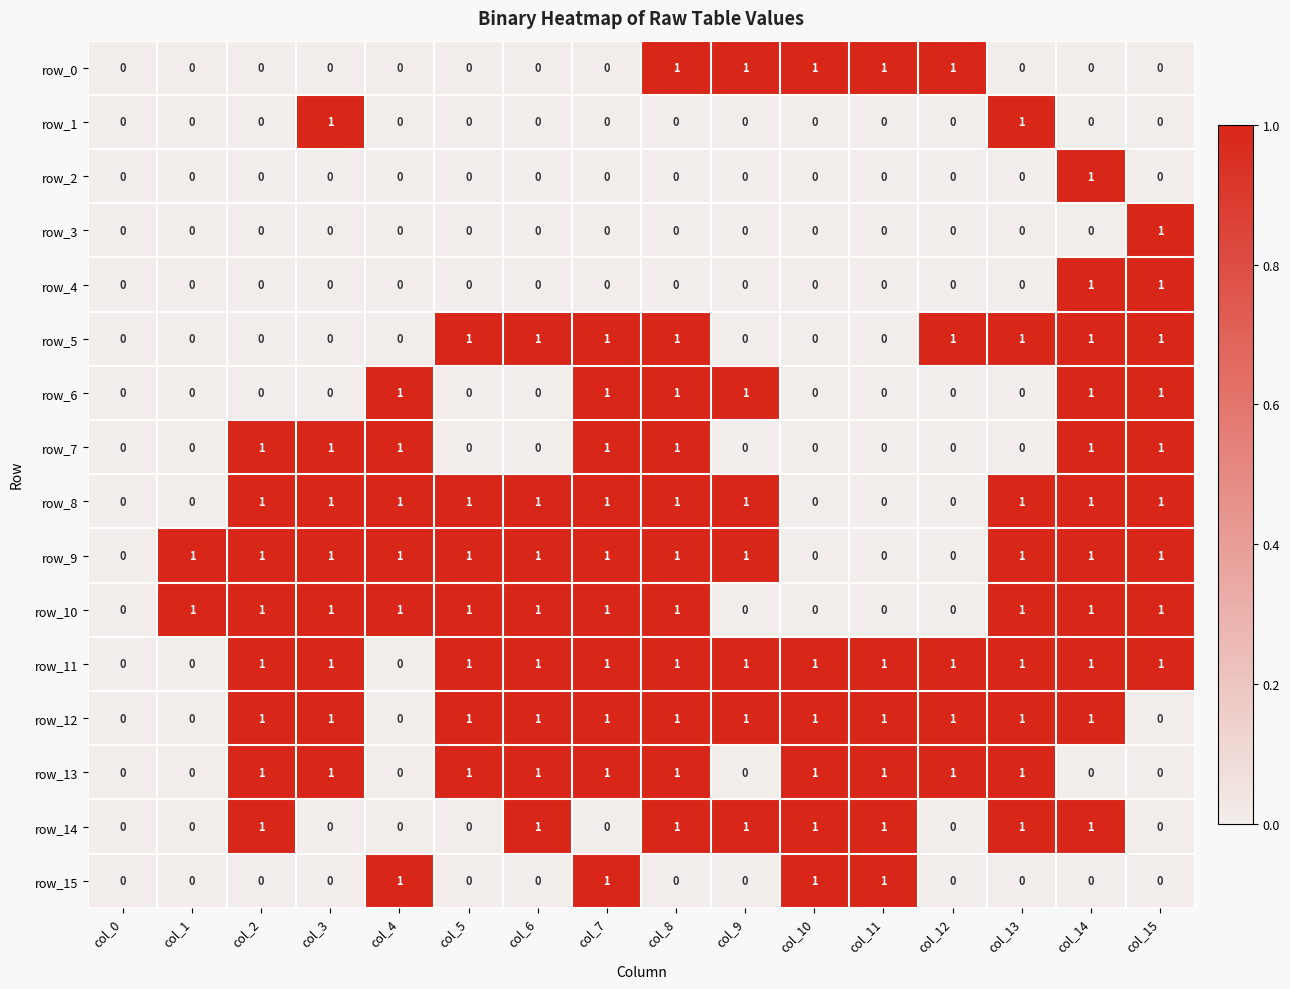

What is the difference between the maximum and second lowest values in the row_15 series?

1